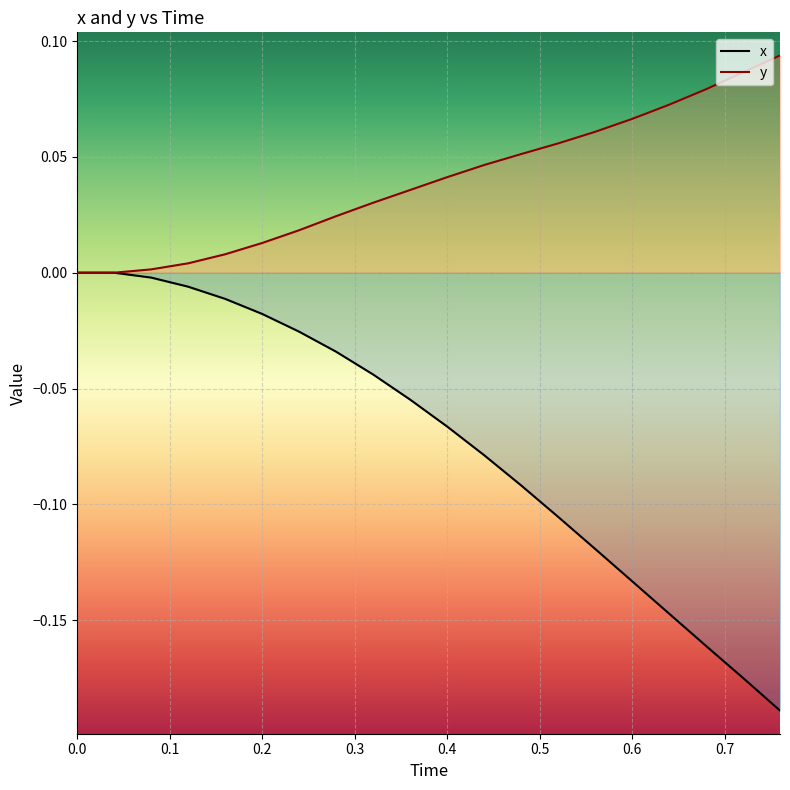

True or false: x and y intersect in this chart.

False